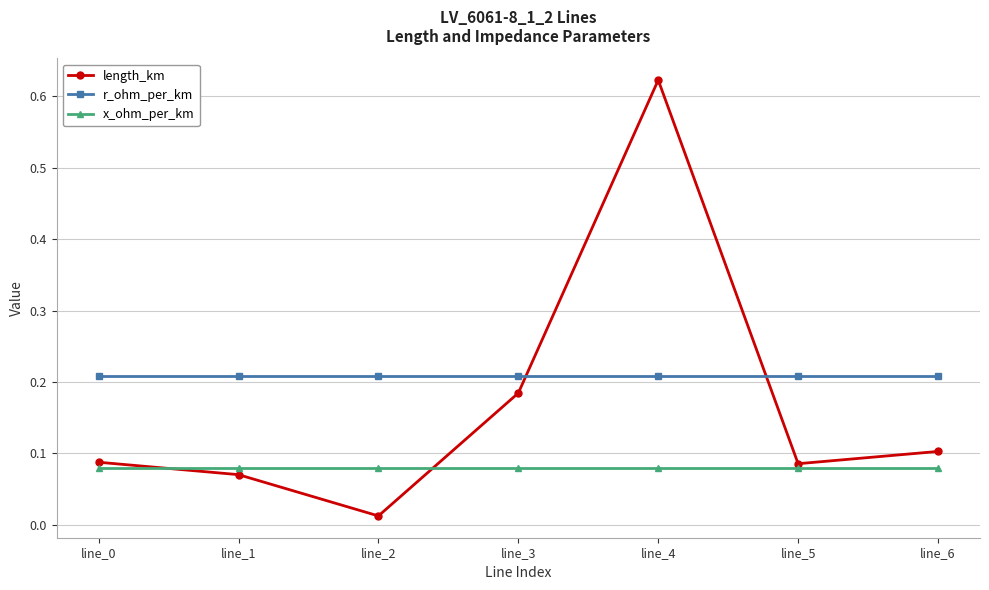

Which label corresponds to the largest value in the chart?

line_4